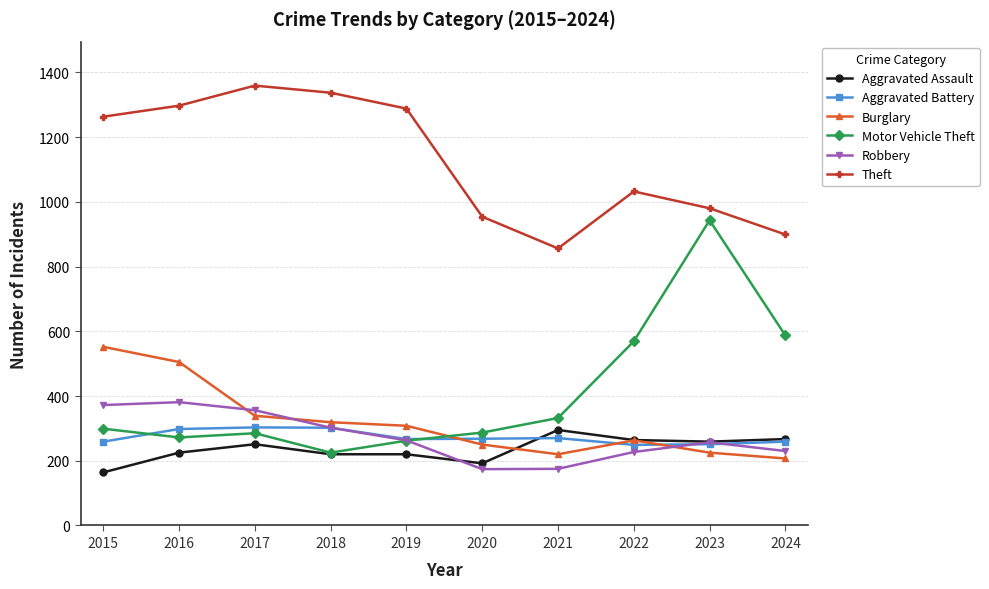

How many series are shown in this chart?

6